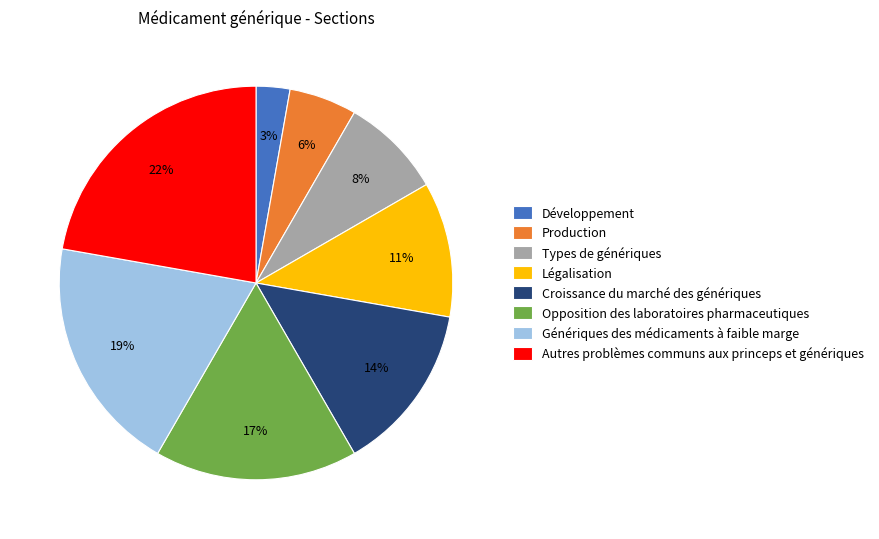

Is Croissance du marché des génériques the majority of the pie?

No